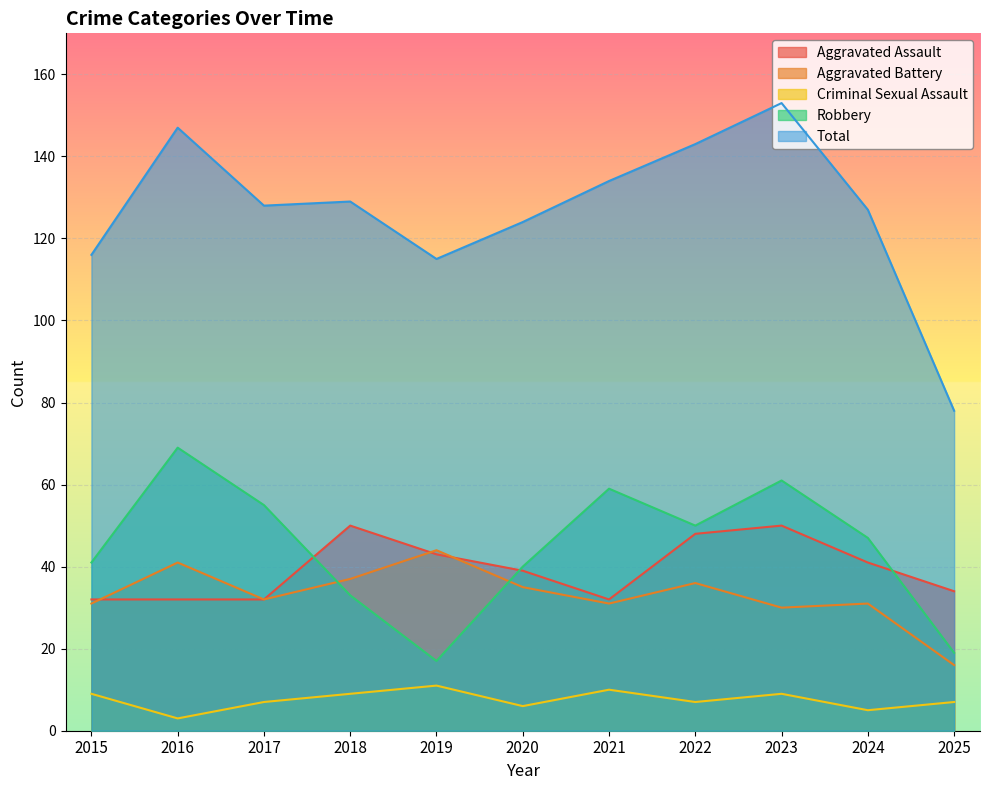

What is the difference between the second highest and second lowest values in the Aggravated Battery series?

11